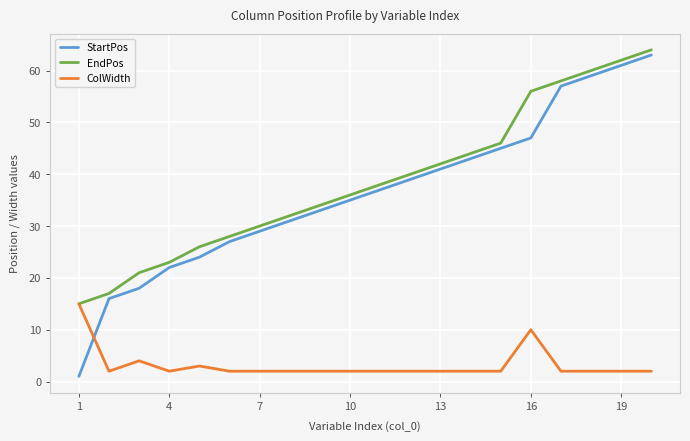

How many intersections are there between StartPos and ColWidth?

1